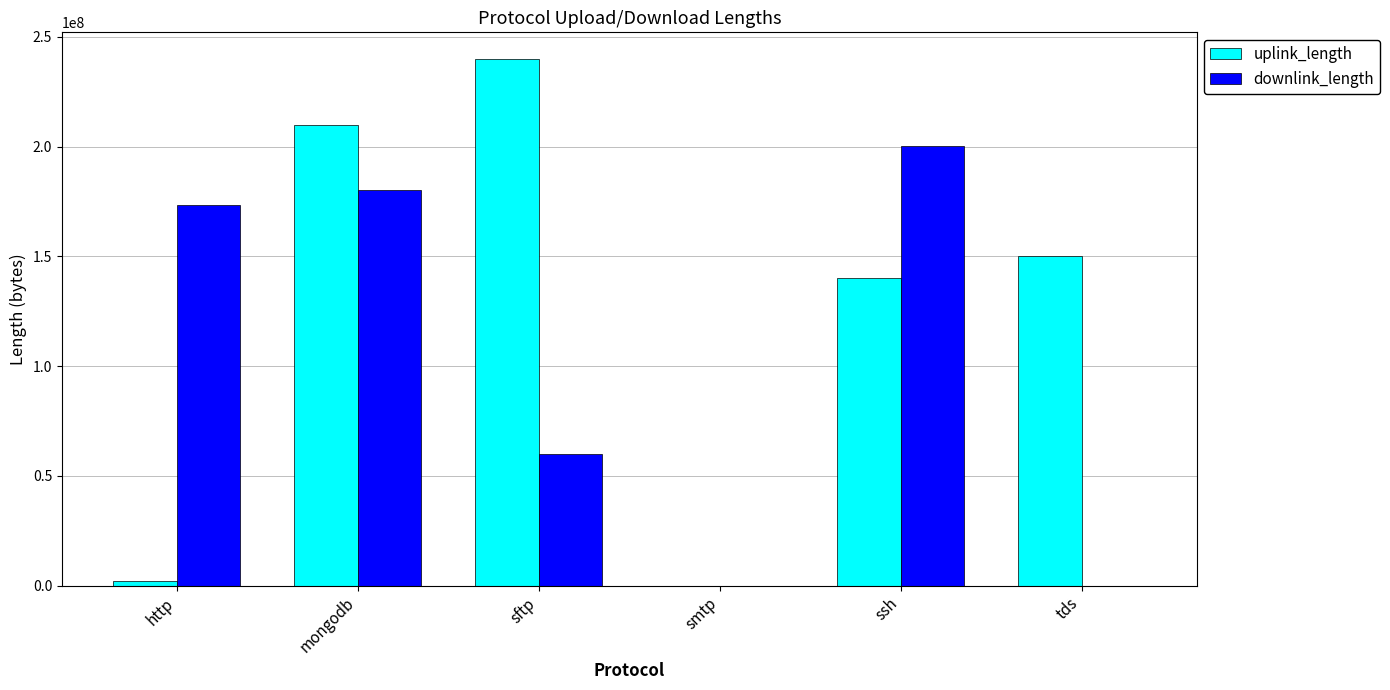

At which label does downlink_length reach its peak?

ssh